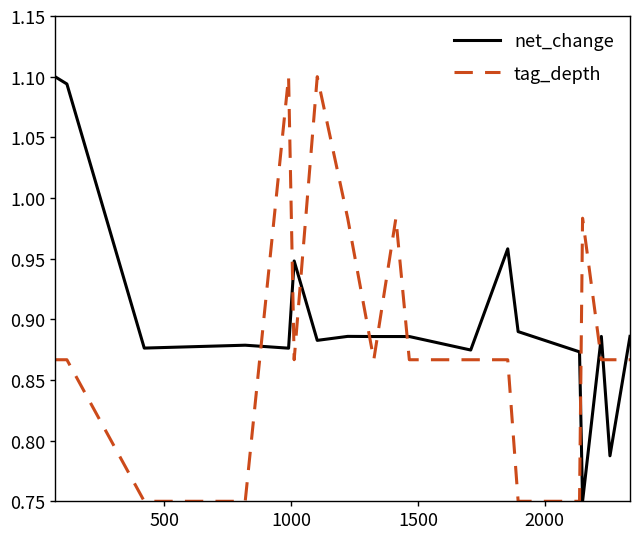

True or false: tag_depth and net_change intersect in this chart.

True